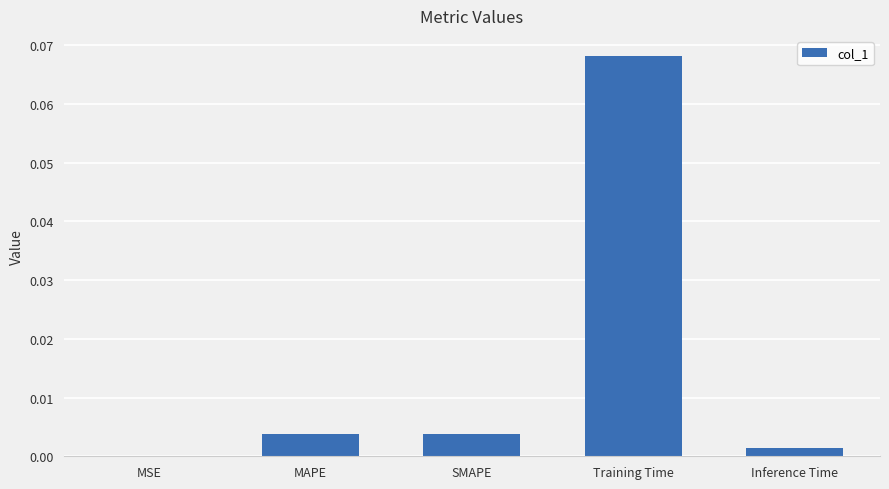

How many data points does each series have?

5